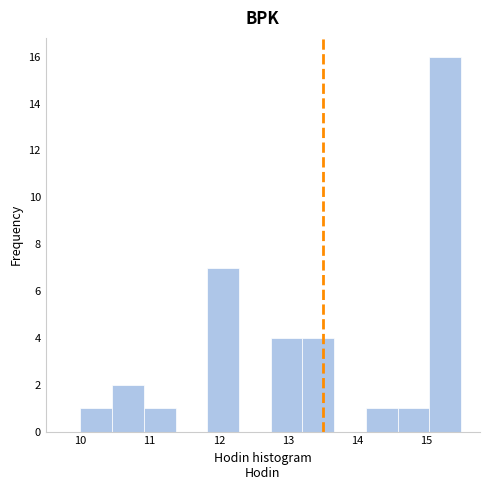

How tall is the bar that spans 14.1 to 14.6 on the x-axis? Neither the bar edges nor the heights are printed on the chart, so give them approximately, as read against the axes.

1